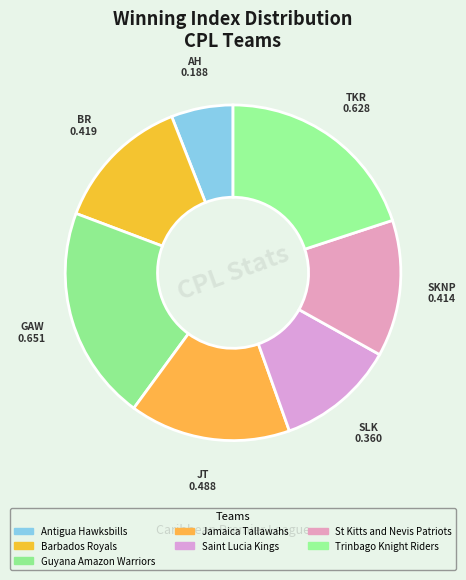

What is the total percentage of Trinbago Knight Riders and Guyana Amazon Warriors?

40.6%